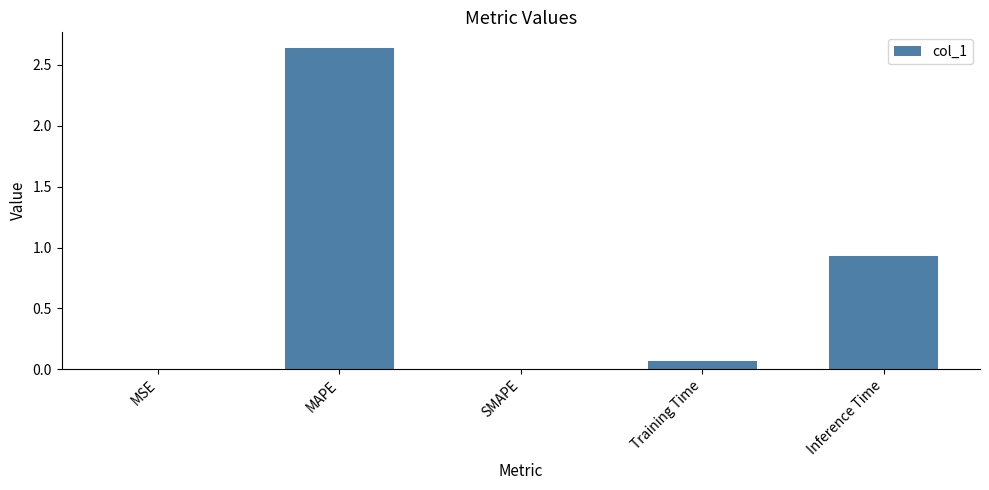

Which label corresponds to the largest value in the chart?

MAPE